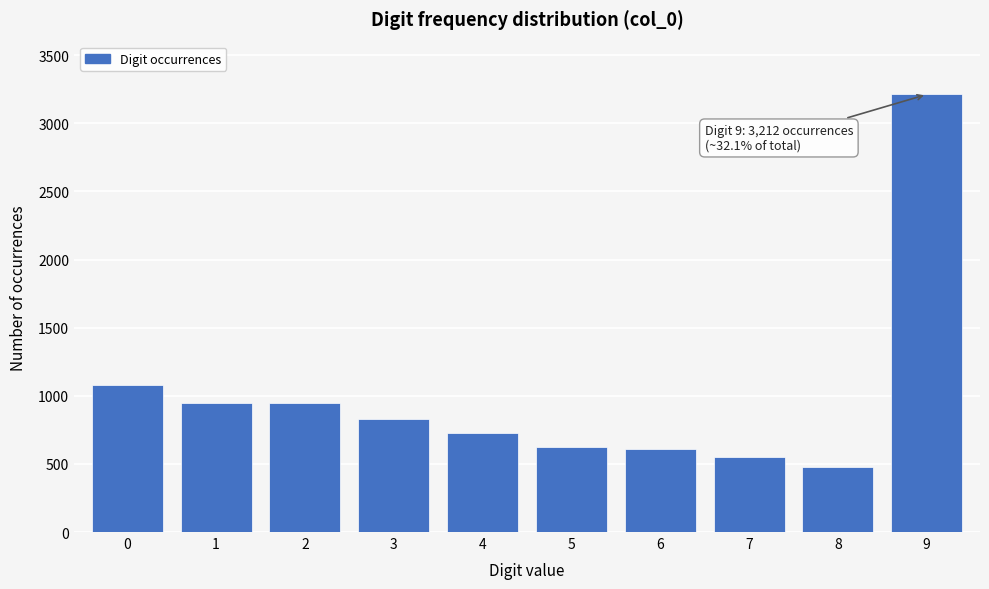

What is the greatest value displayed?

3212